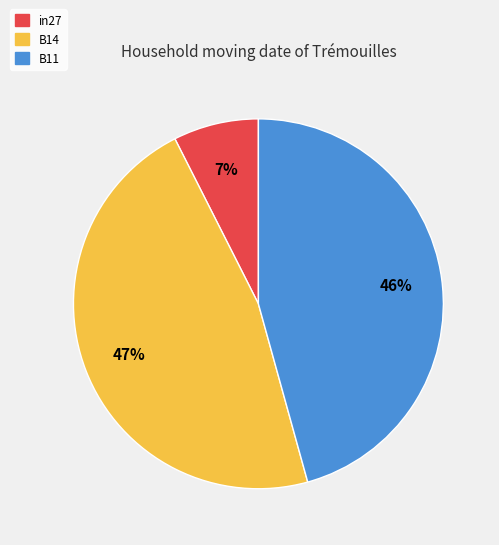

True or false: B14 accounts for 34% of the total.

False